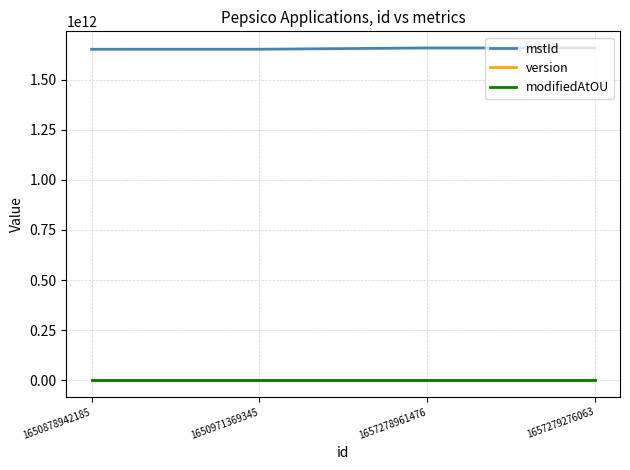

What is the total value across all series at 1657279276063?

1657279276062